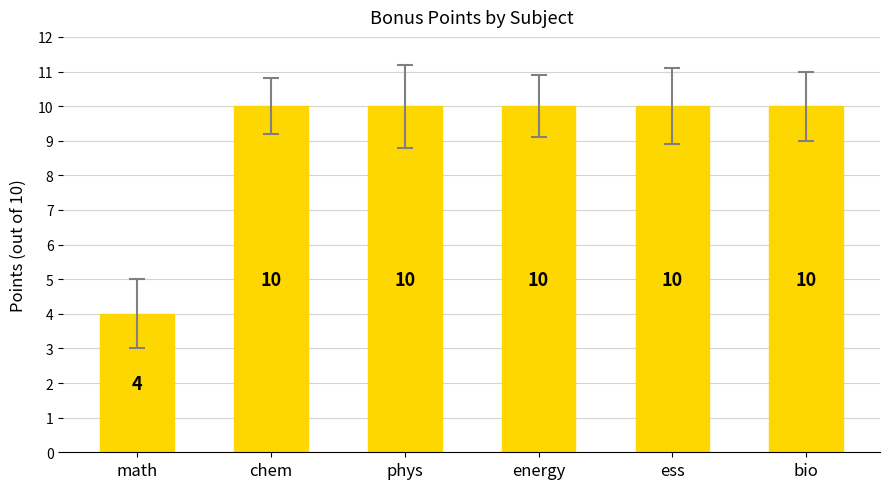

What position from the right is math?

6